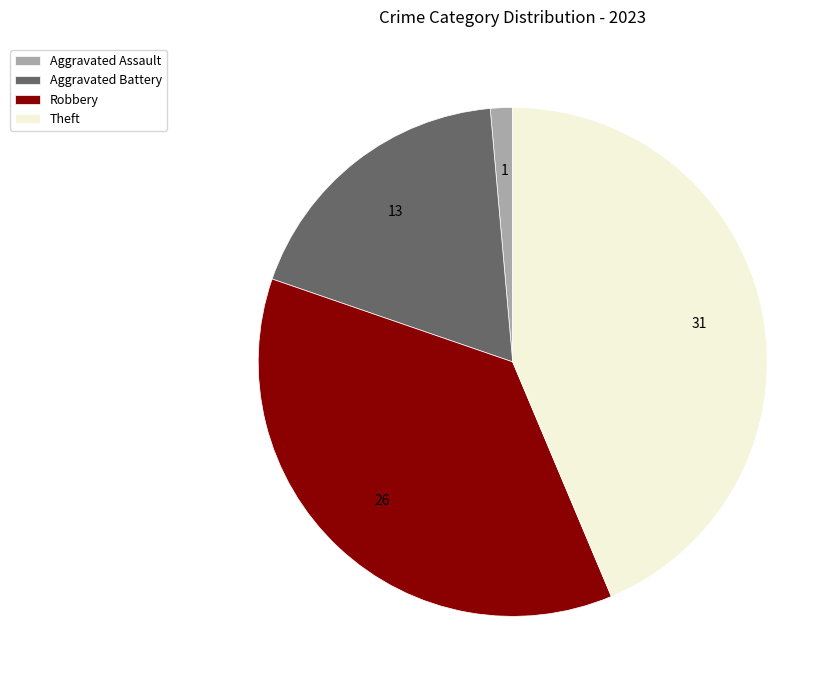

Rank the categories by value from highest to lowest.

Theft, Robbery, Aggravated Battery, Aggravated Assault